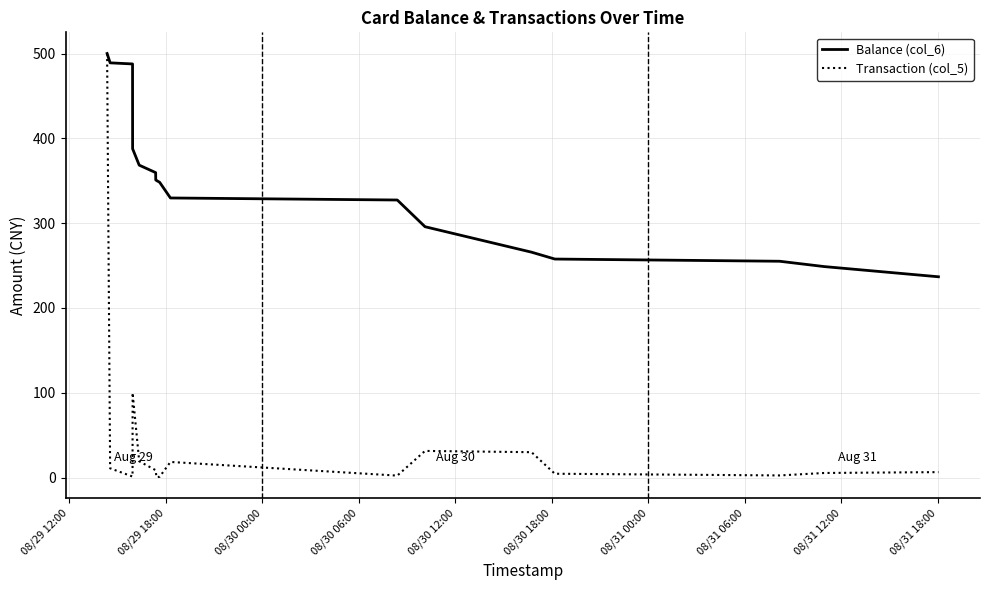

What is the minimum value for Balance (col_6)?

236.8